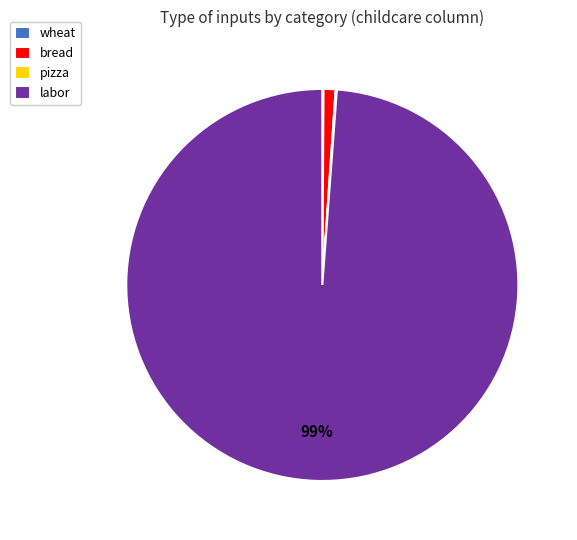

Is it true that labor is 85% of the pie?

False